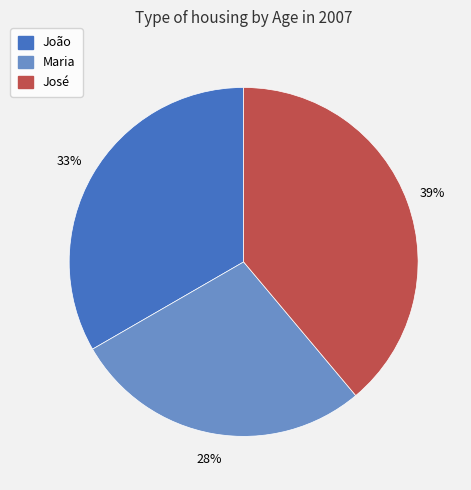

Count the number of slices in the pie.

3